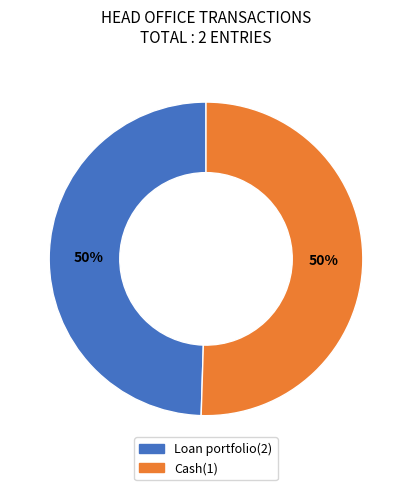

What percentage is the Loan portfolio(2) slice, to the nearest percent?

50%